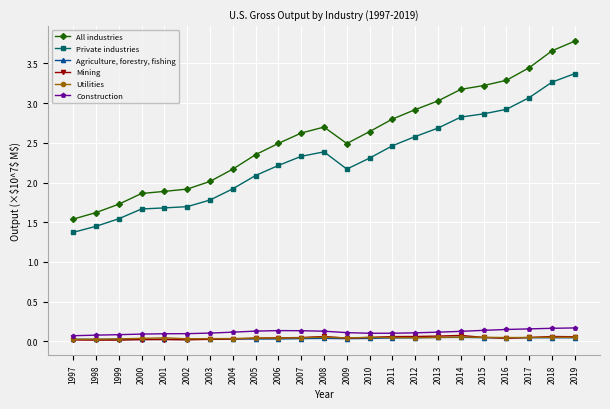

Does the chart have visible grid lines?

Yes